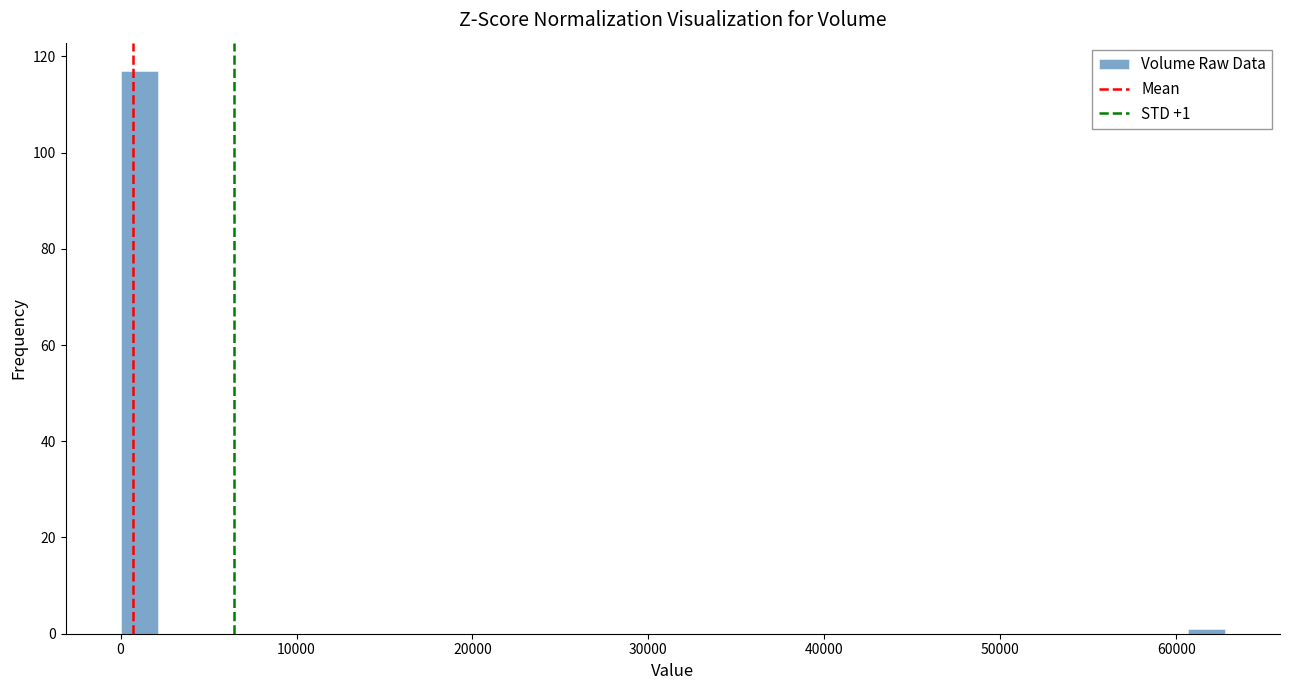

Around what value on the x-axis is the tallest bar? Give the approximate position of its centre, as read against the axis.

1000